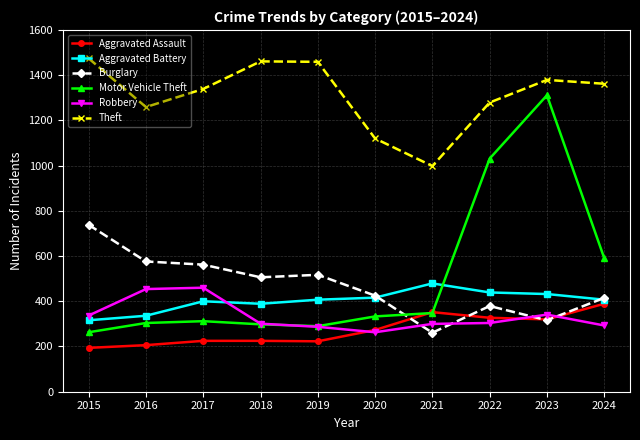

What is the total value across all series at 2023?

4099